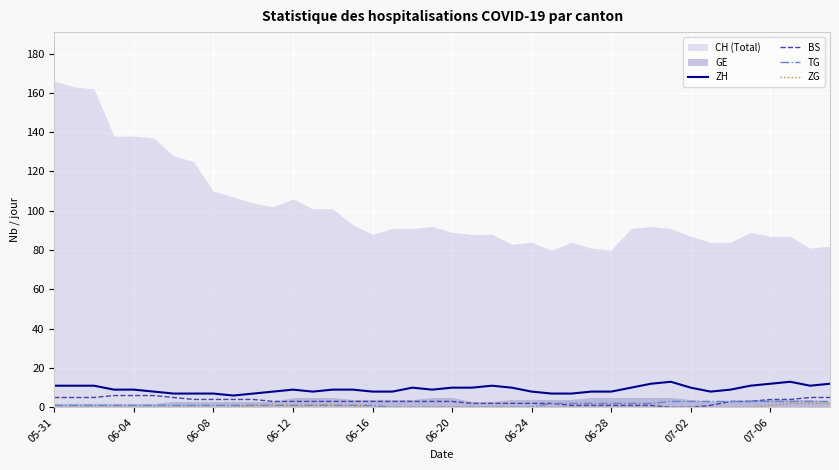

Is it true that TG equals 1 at 06-12?

True